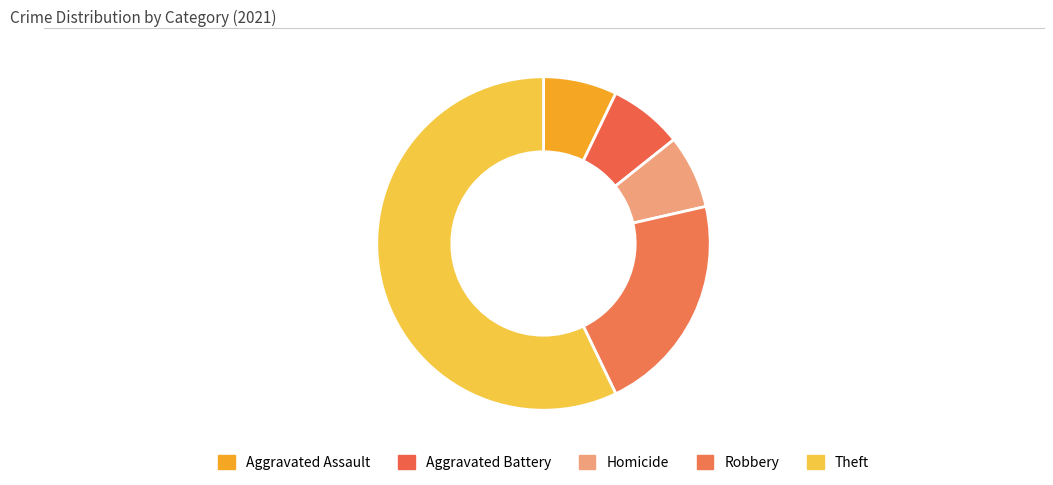

What is the change in value from Aggravated Assault to Robbery?

+2